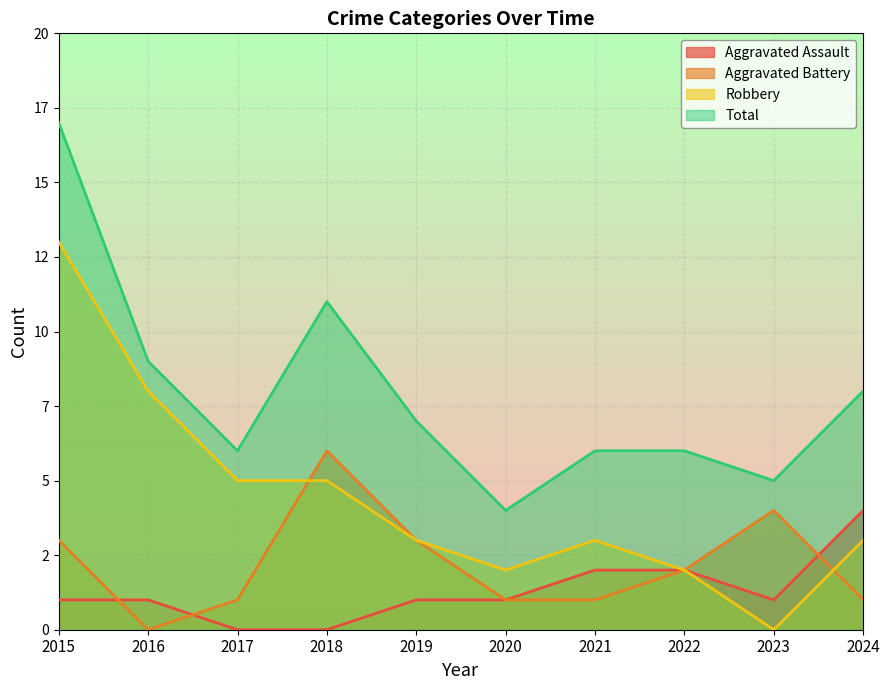

Between 2017 and 2020, which series saw the biggest shift?

Robbery